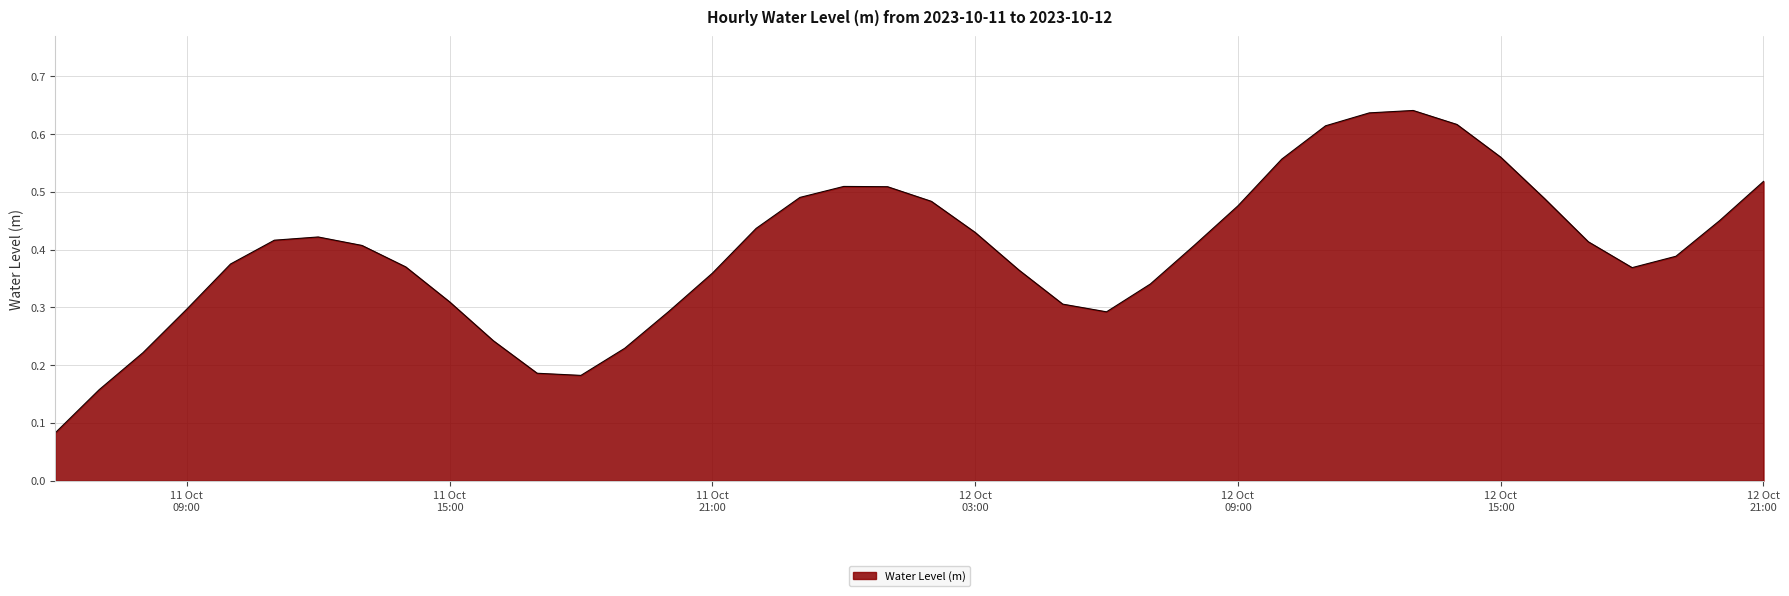

How many interior local valleys (lower than both neighbors) does the data have?

3